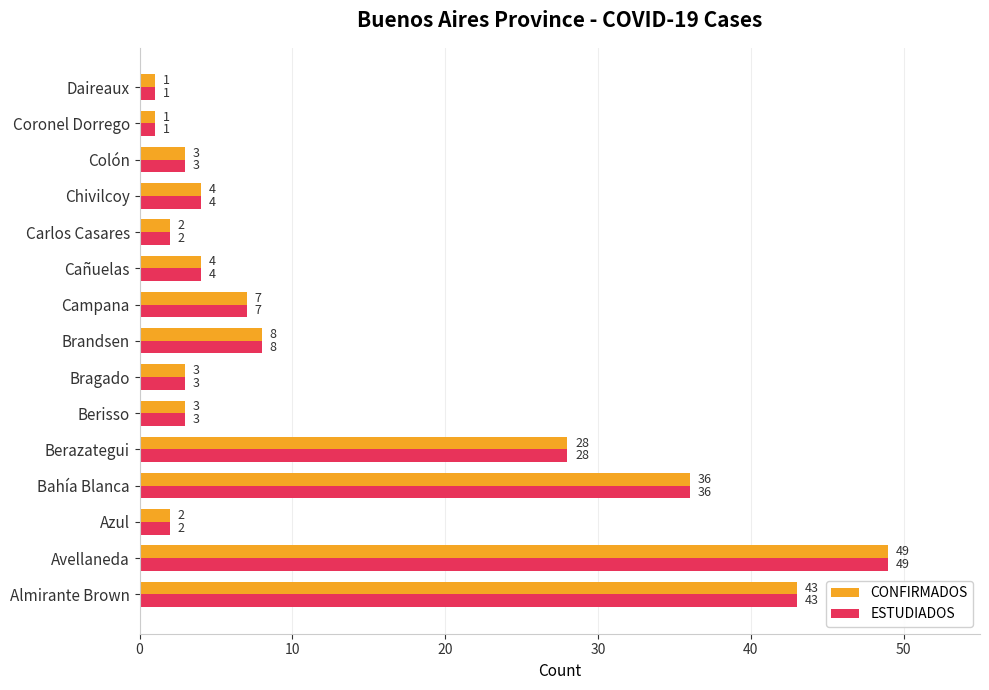

At which label is CONFIRMADOS closest to 25?

Berazategui